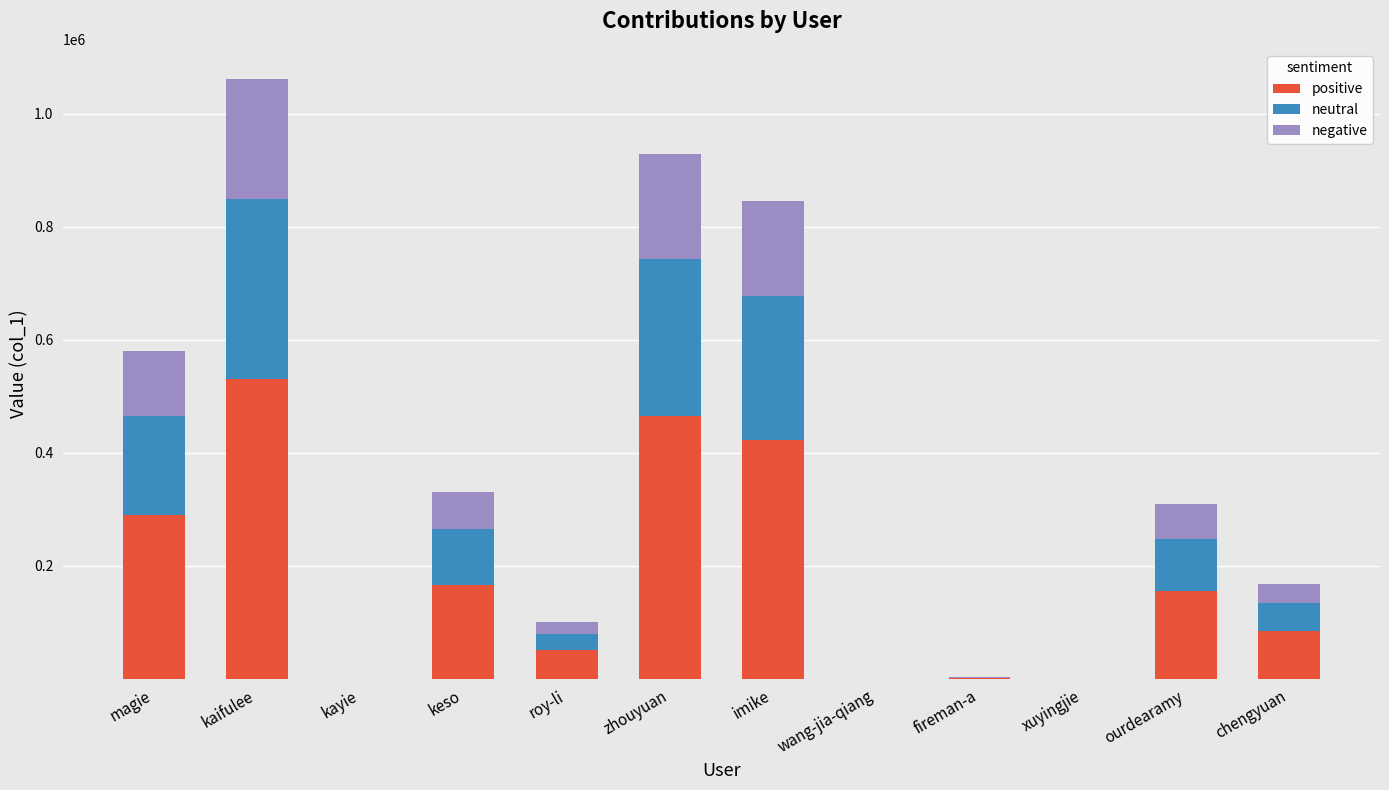

How many distinct data groups are displayed?

3